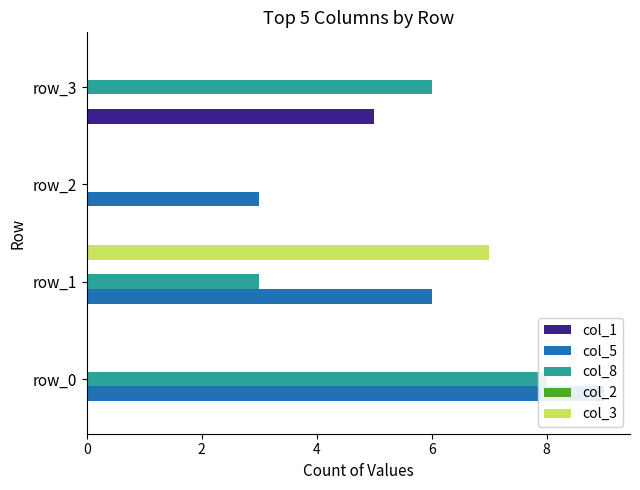

What is the value of the col_5 bar at the 2nd from the left?

6.0